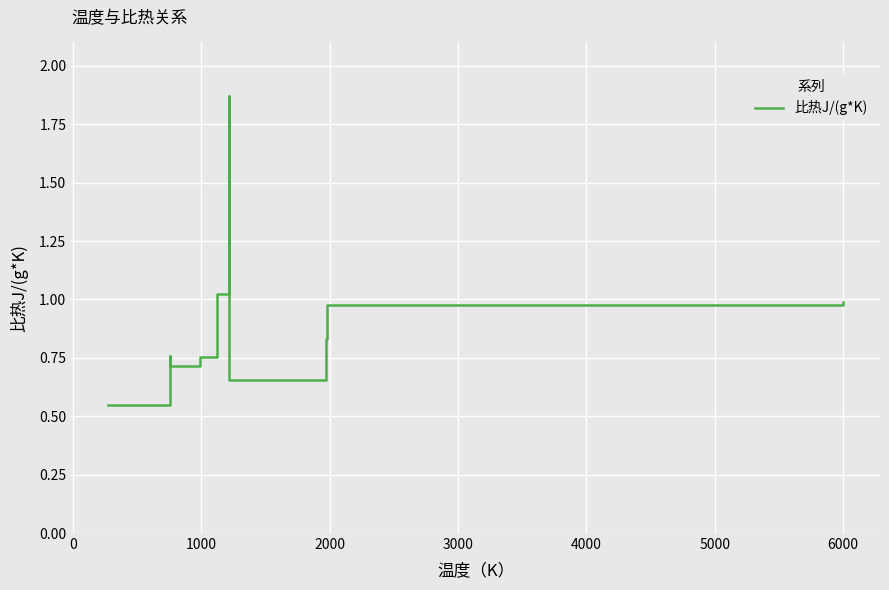

Does the chart have visible grid lines?

Yes